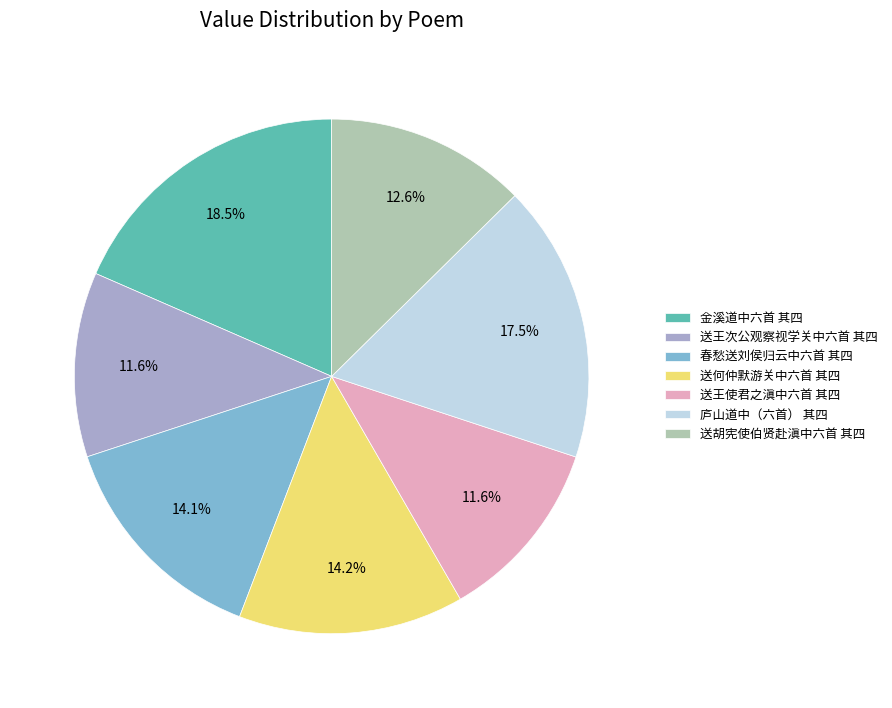

What is the total percentage of 送王次公观察视学关中六首 其四 and 送何仲默游关中六首 其四?

25.8%